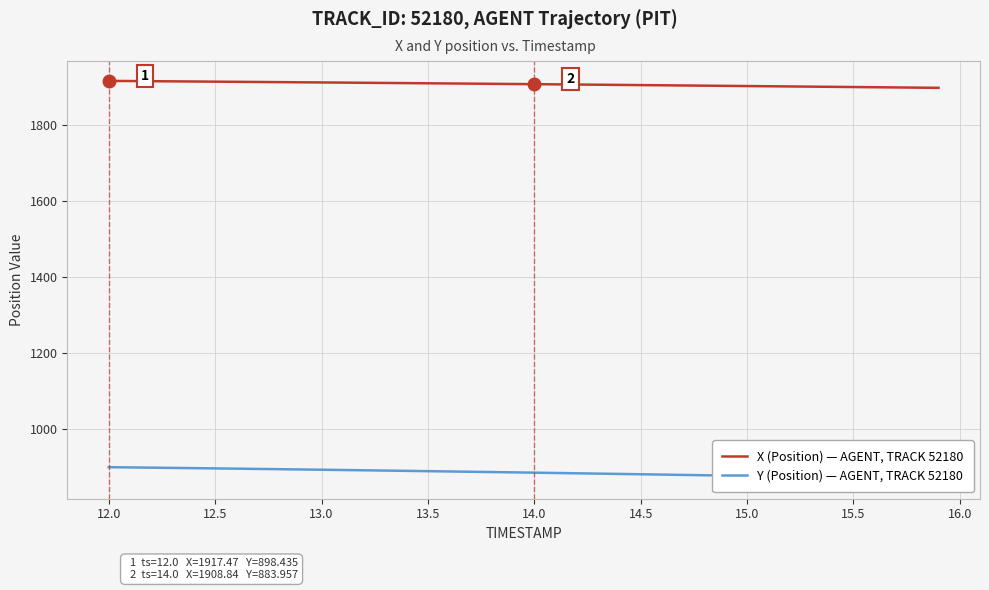

List the series in order of their peak value, highest first.

X (Position) — AGENT, TRACK 52180, Y (Position) — AGENT, TRACK 52180